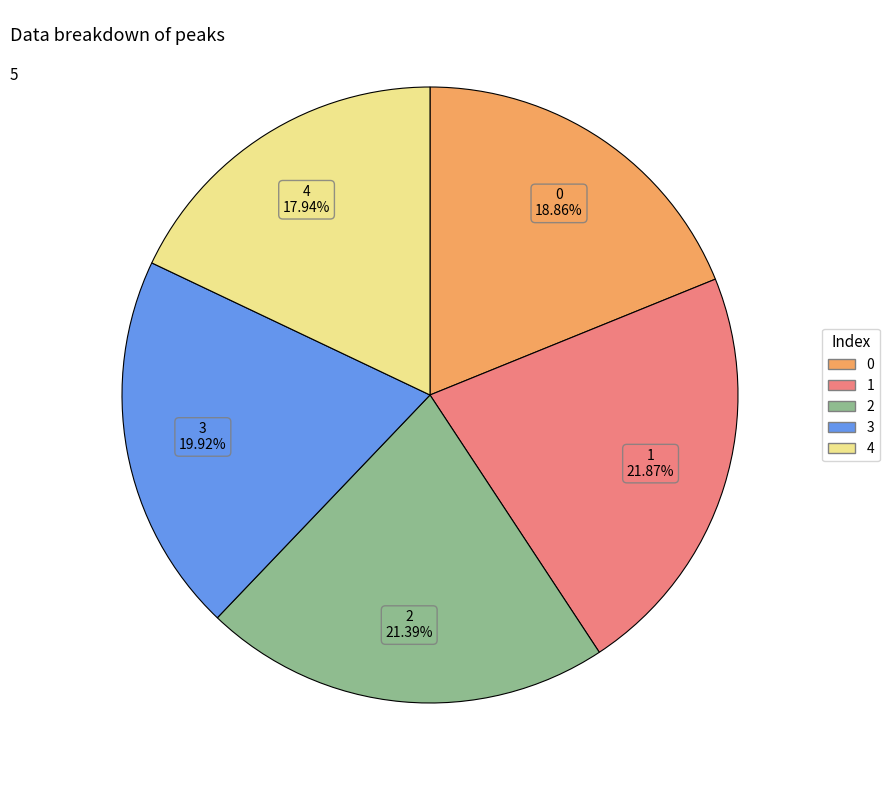

To the nearest percent, what is the average slice percentage?

20%